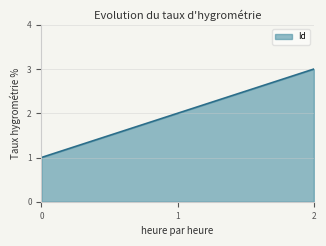

How many lines are shown in the chart?

1